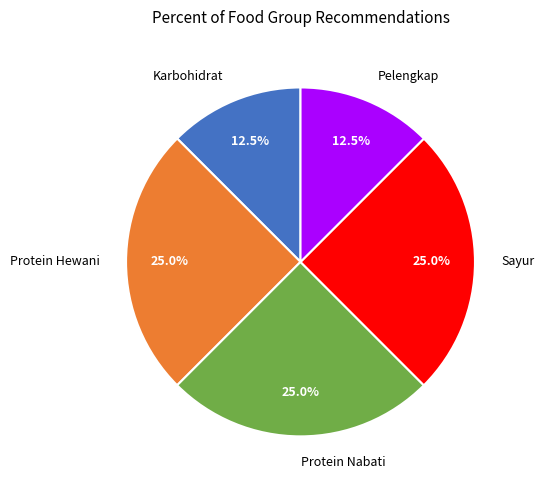

What percentage is the Sayur slice, to the nearest percent?

25%